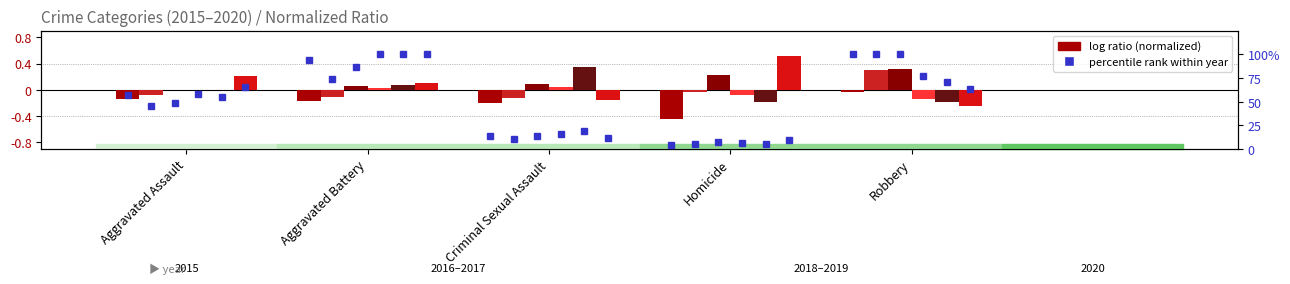

At which category is the sum across all series the highest?

Aggravated Battery